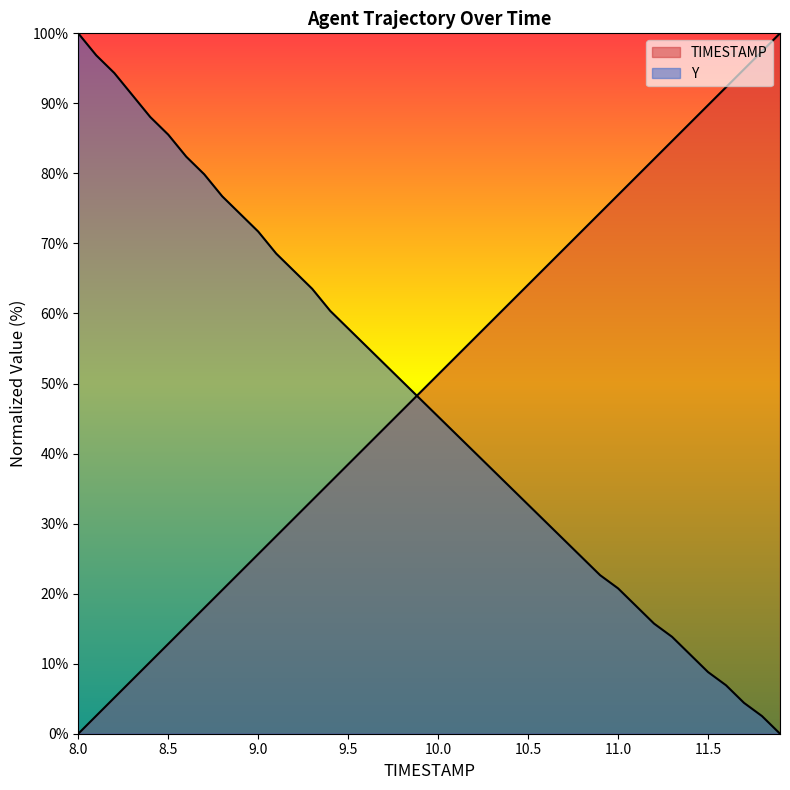

What is the sum of all Y values?

1905.7